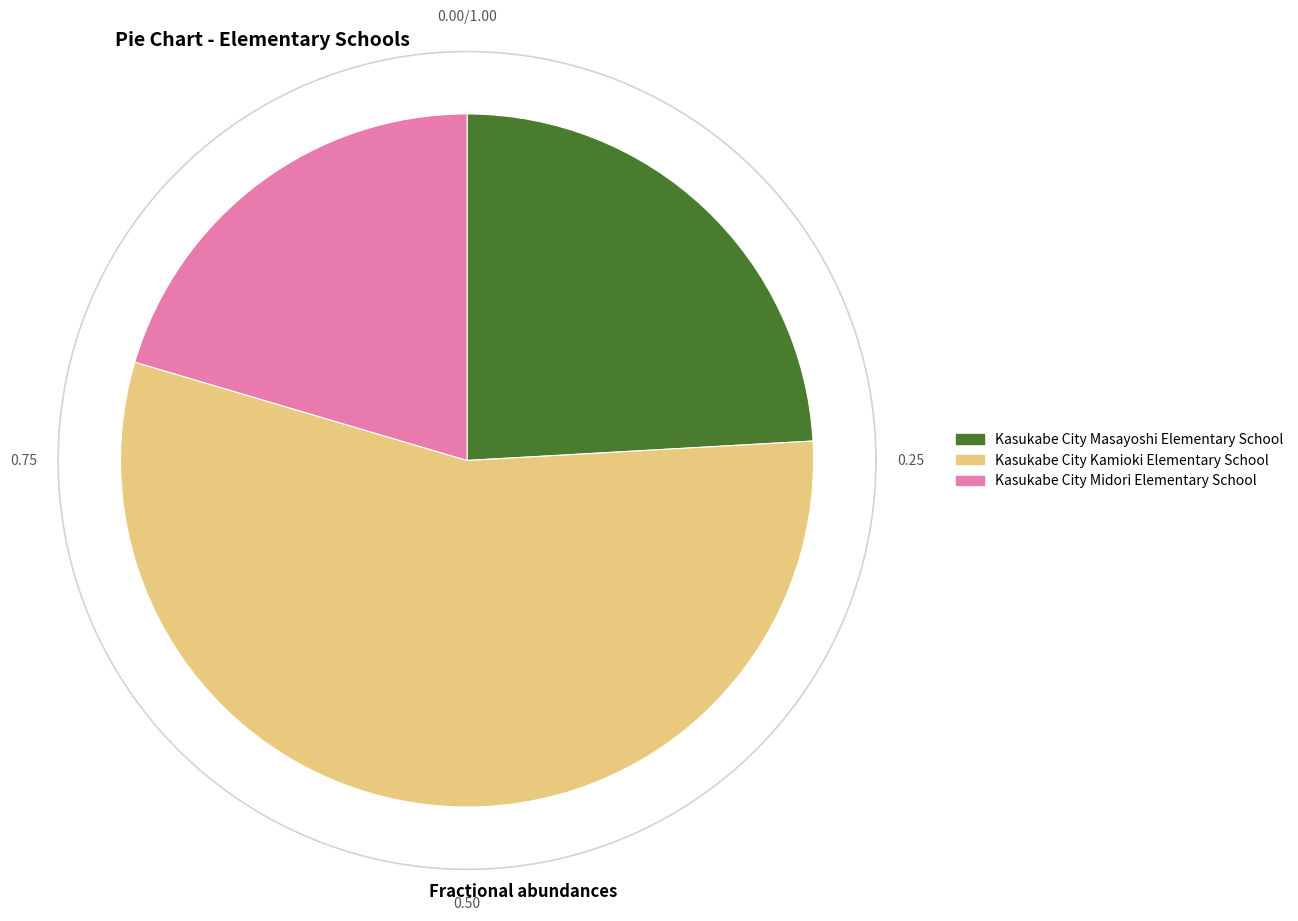

Is it true that Kasukabe City Masayoshi Elementary School is 17% of the pie?

False